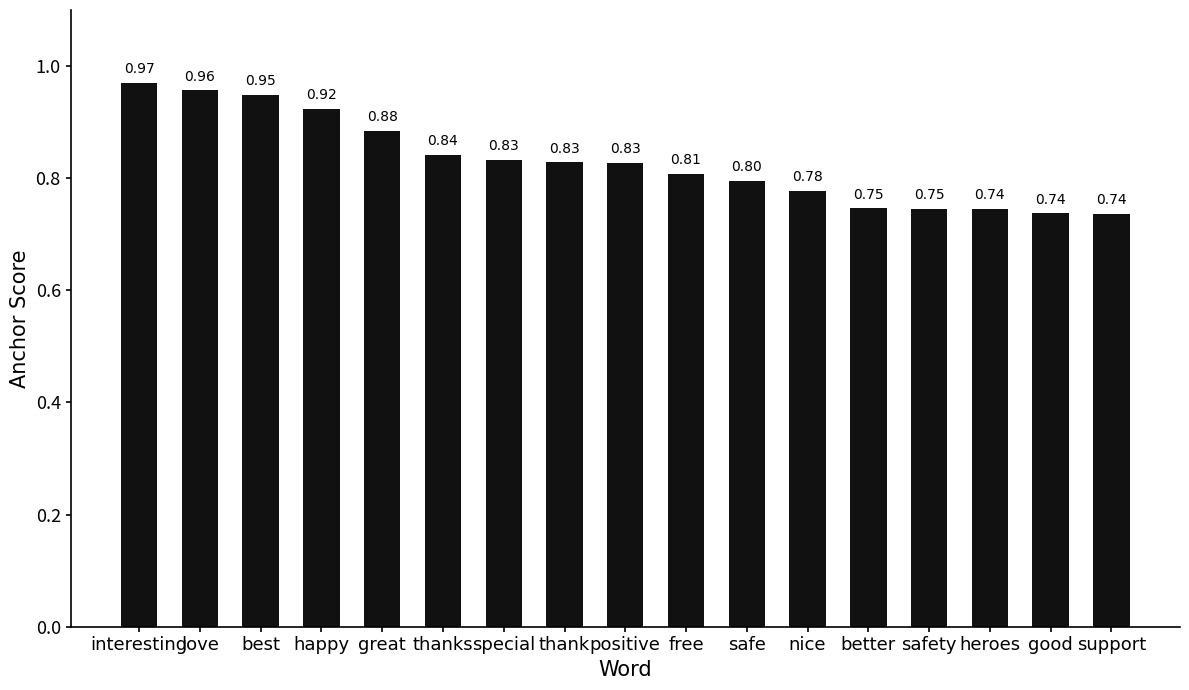

What is the average value?

0.8